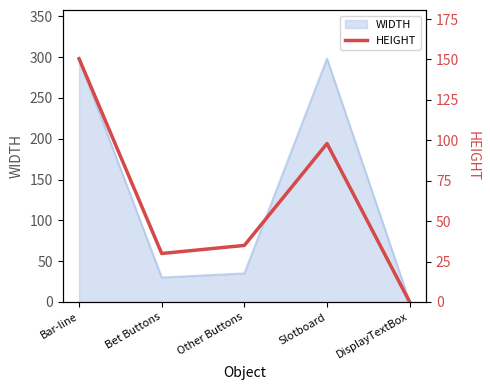

How many data points are less than 35?

2